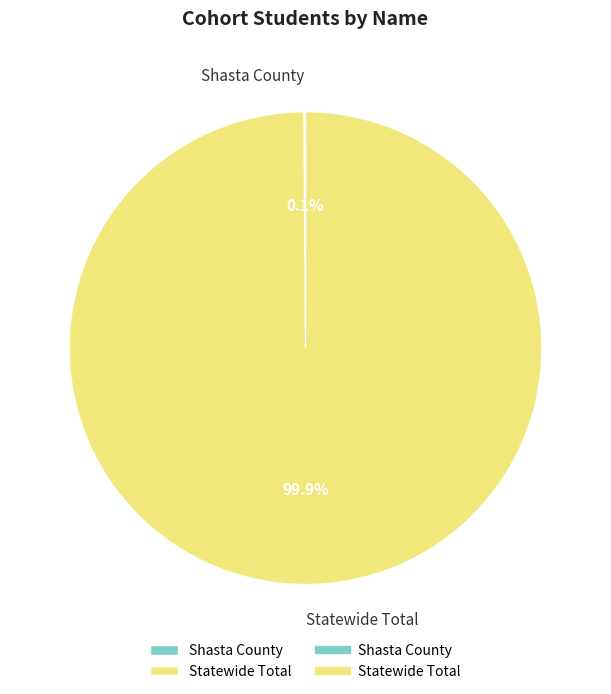

What is the largest slice in the pie chart?

Statewide Total